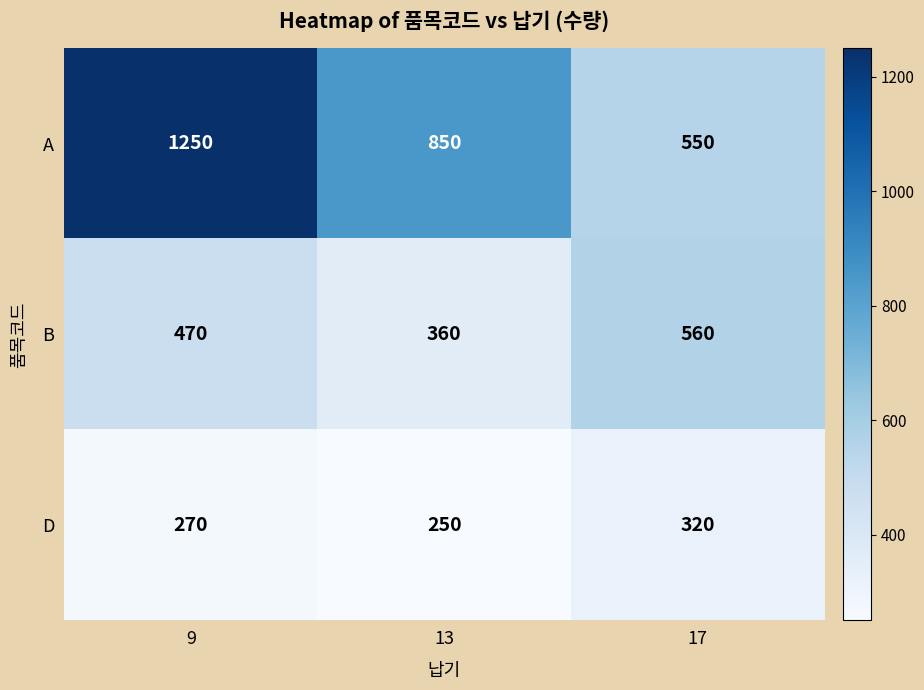

Between 13 and 17, which series saw the biggest shift?

A